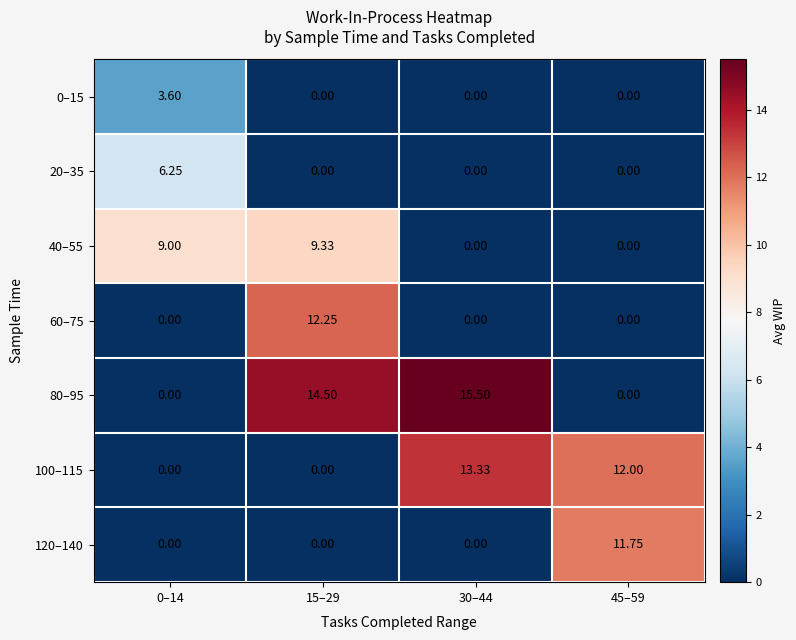

Which series has the largest total across all categories?

80–95